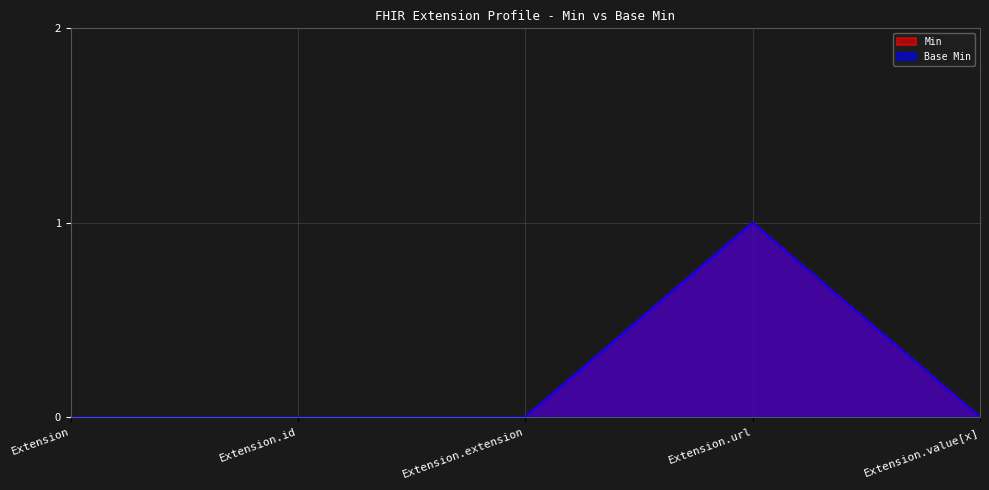

True or false: Base Min has a value of 0 at Extension.extension.

True